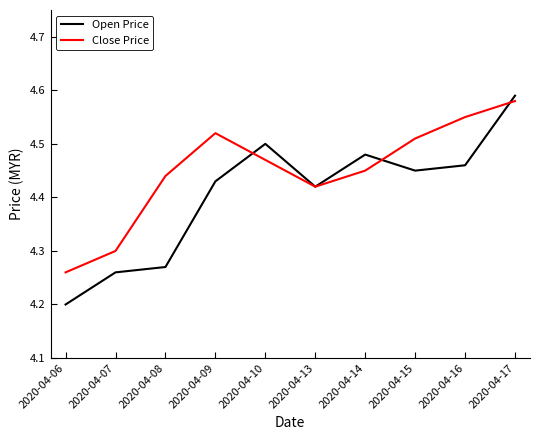

What are all the series names shown in the legend?

Open Price, Close Price